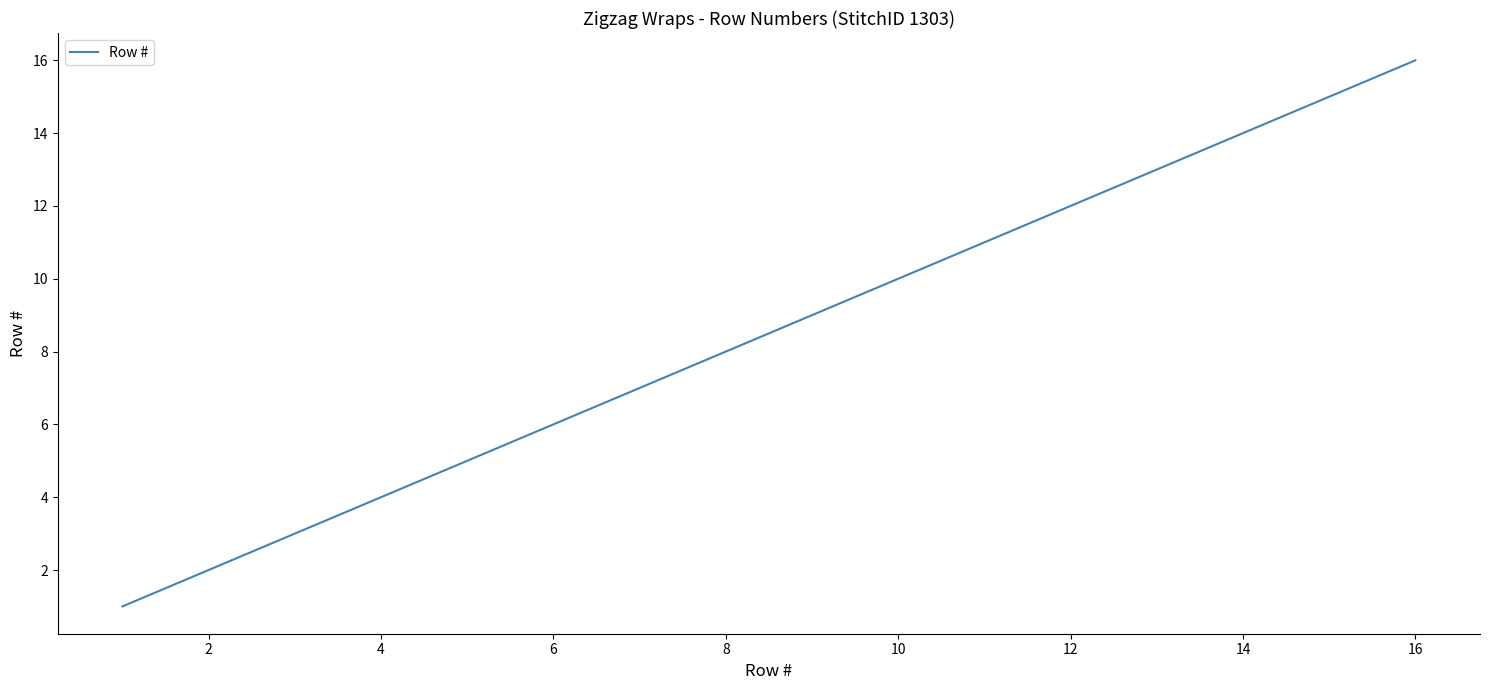

What is the difference between the second highest and second lowest values?

13